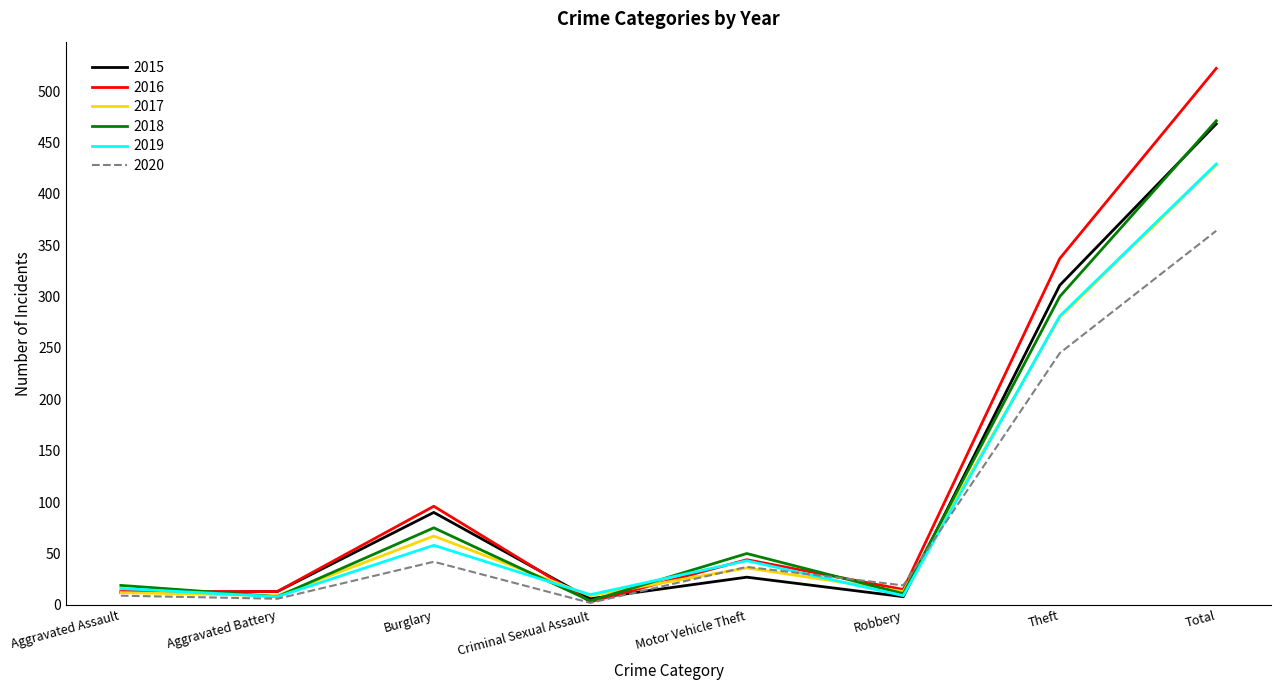

At which label is 2015 closest to 237?

Theft